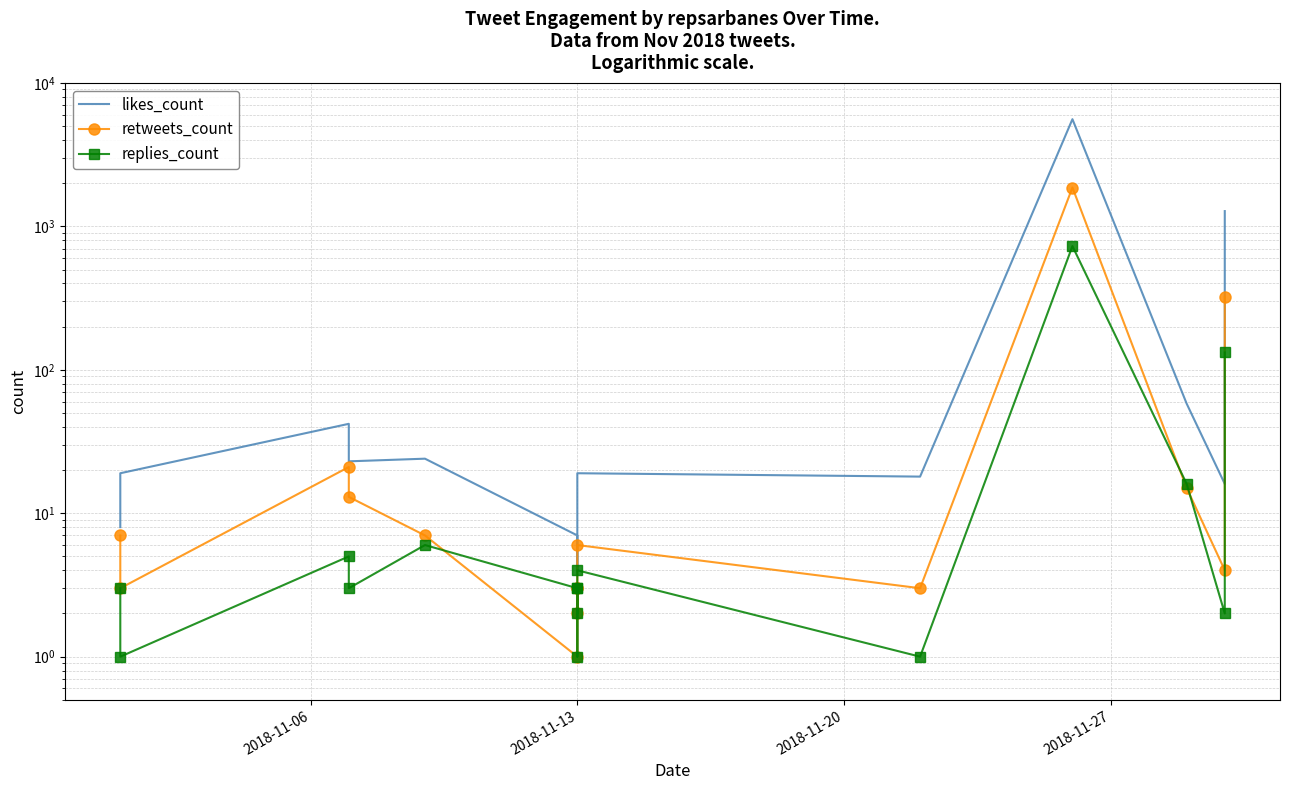

True or false: retweets_count has more than 0 points higher than both neighbors.

True